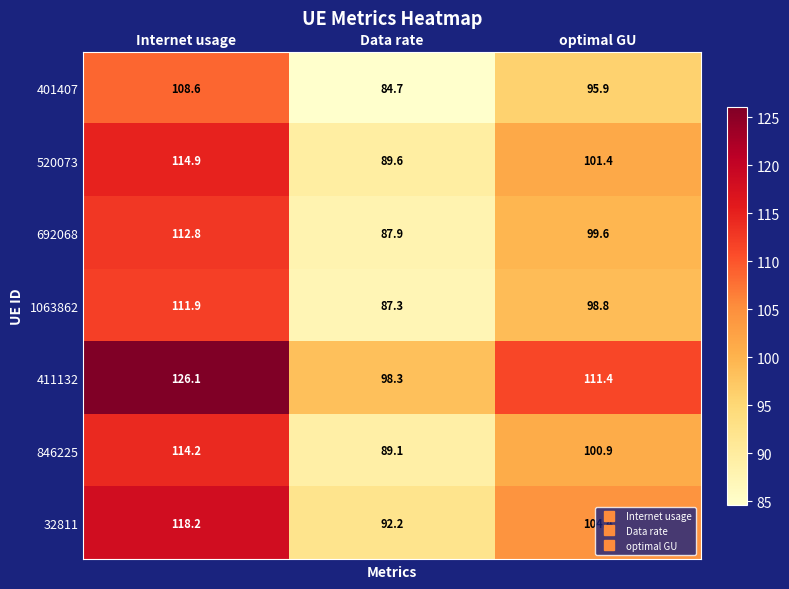

Which label corresponds to the largest value in the chart?

Internet usage